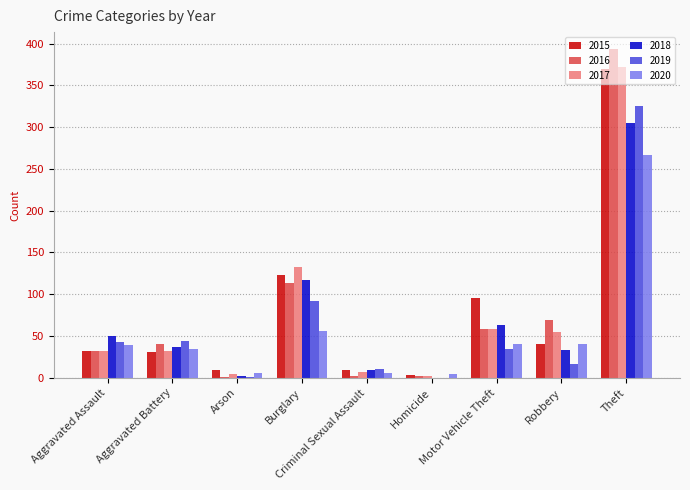

What is the highest value of the 2020 series?

267